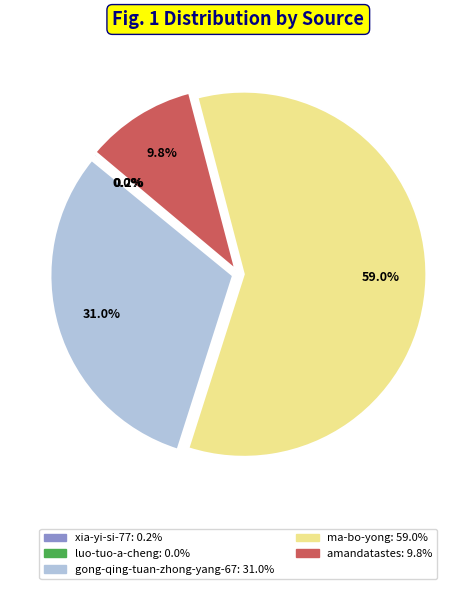

What is the largest slice in the pie chart?

ma-bo-yong